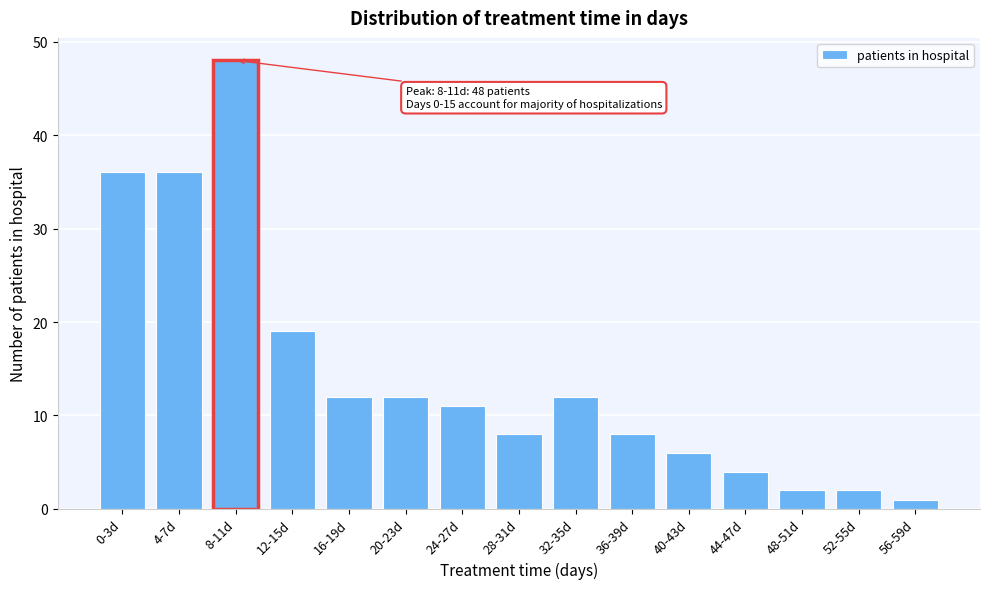

Reading left to right, transcribe all the data shown in this chart.

36	36	48	19	12	12	11	8	12	8	6	4	2	2	1